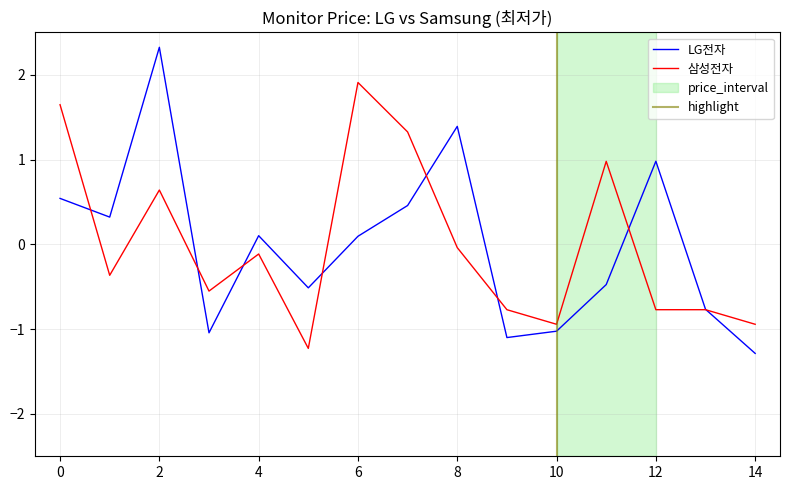

What is the difference between the maximum and second lowest values in the LG전자 series?

3.4